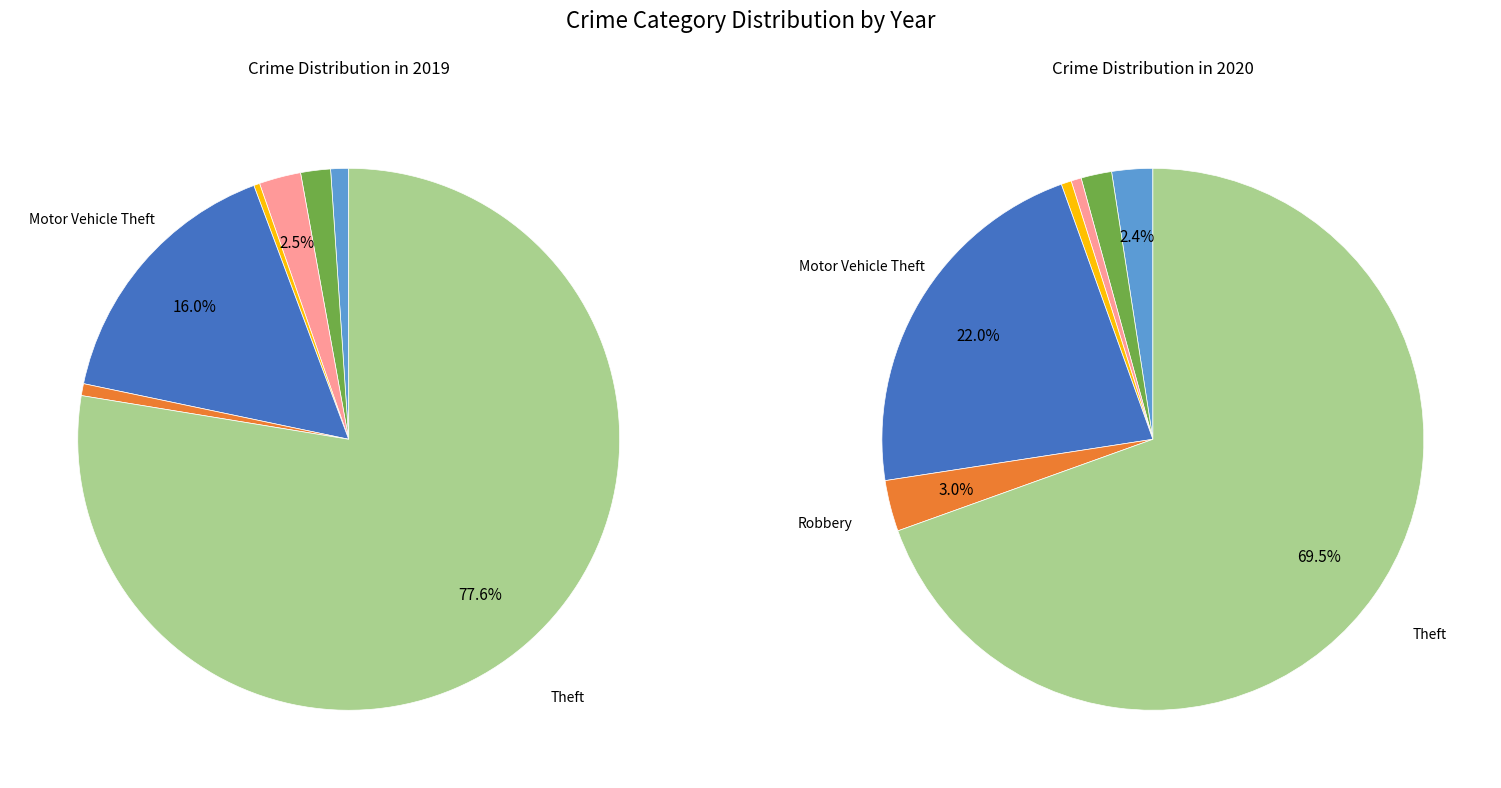

True or false: 2 accounts for 9% of the total.

False